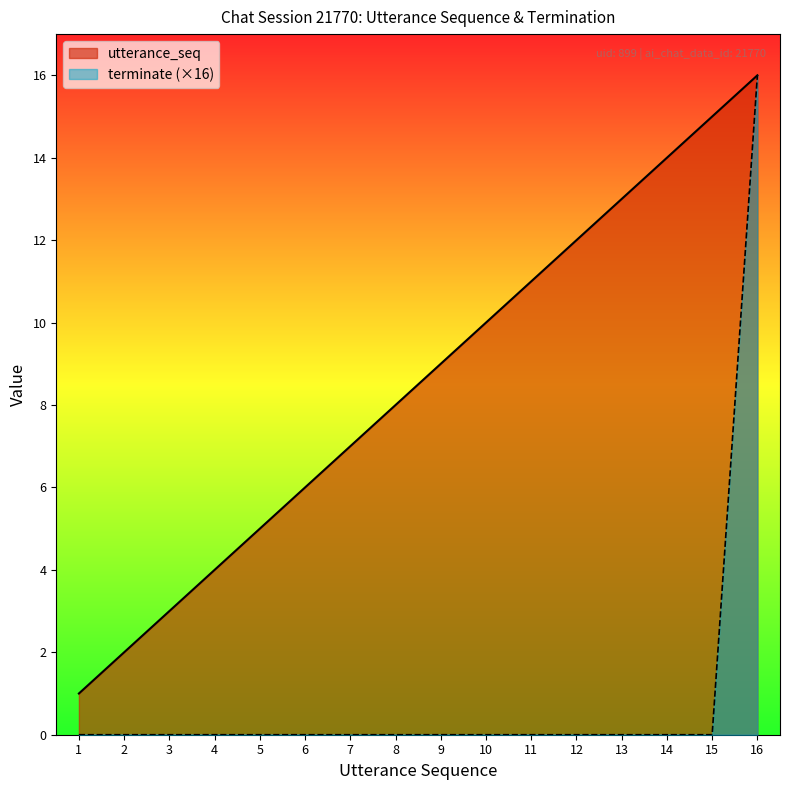

List the labels in order of utterance_seq value, largest first.

16, 15, 14, 13, 12, 11, 10, 9, 8, 7, 6, 5, 4, 3, 2, 1